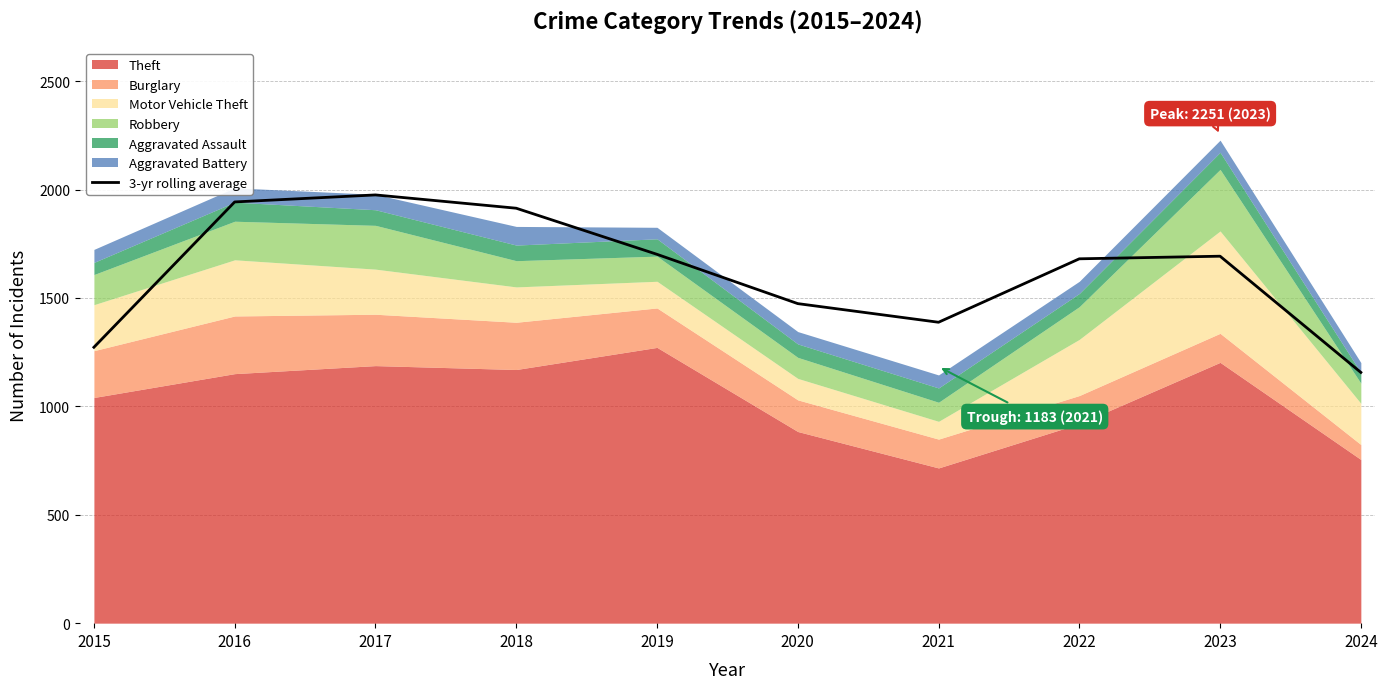

True or false: 3-yr rolling average has a value of 1474.0 at 2020.

True